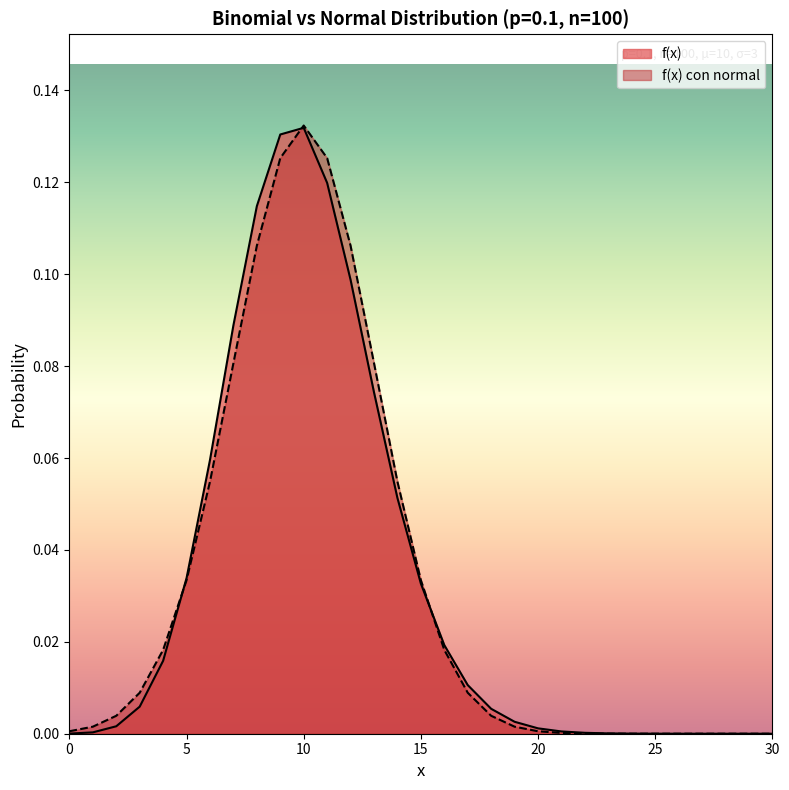

Between which two adjacent categories do f(x) and f(x) con normal first intersect?

4 and 5